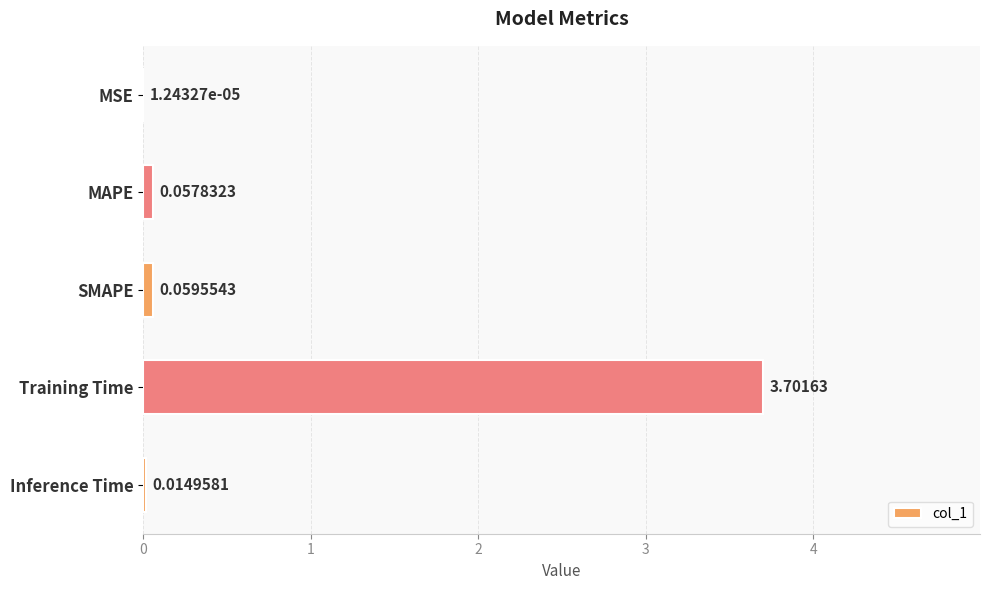

Where is the data nearest to the value 1?

SMAPE